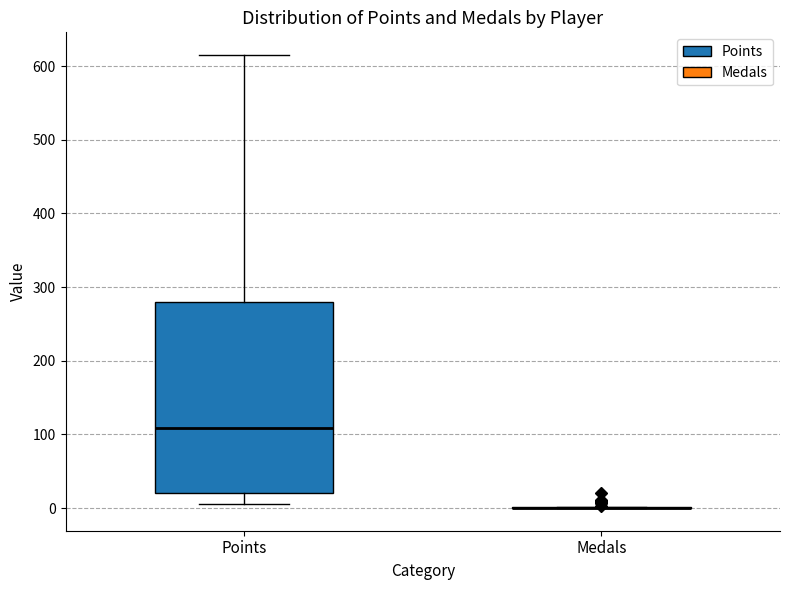

Comparing the boxes themselves (not the whiskers), which one is the tallest?

Points